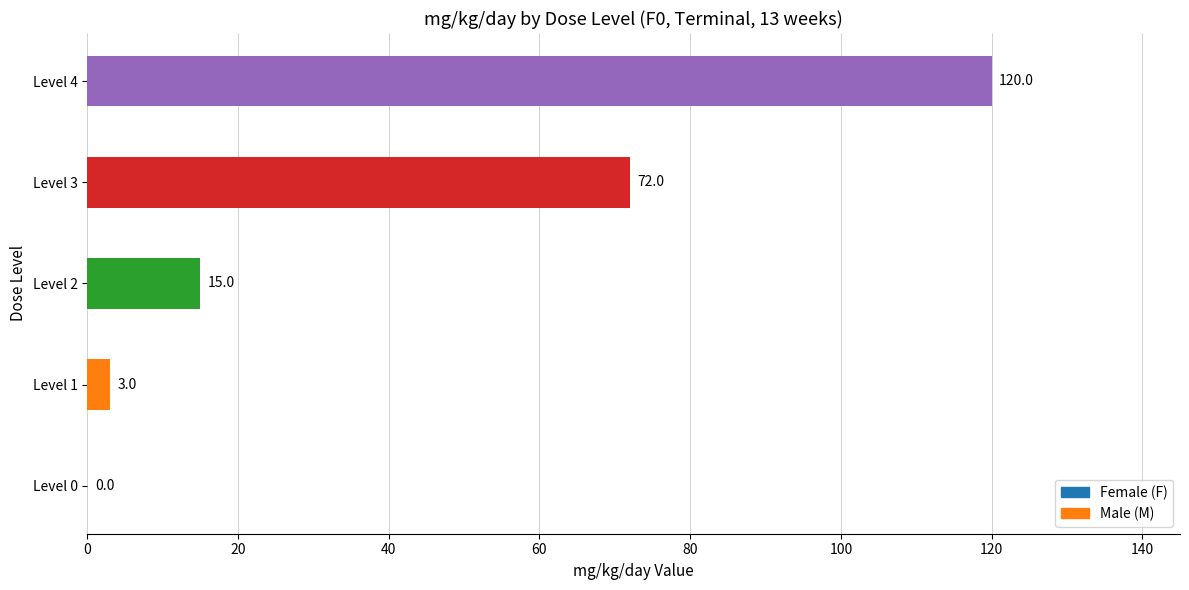

What is the sum of all values?

210